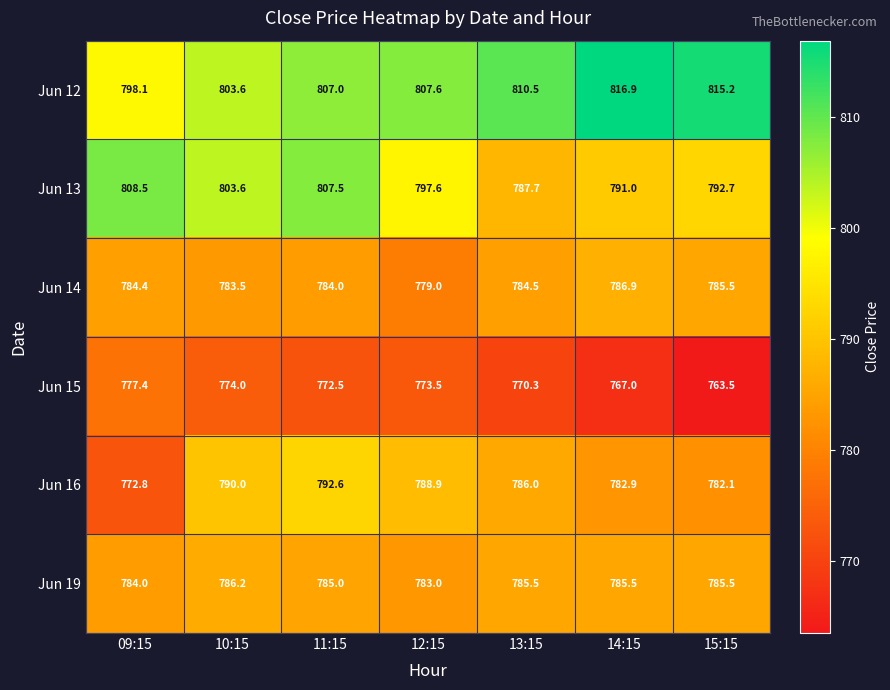

At which label does Jun 16 first exceed 786?

10:15